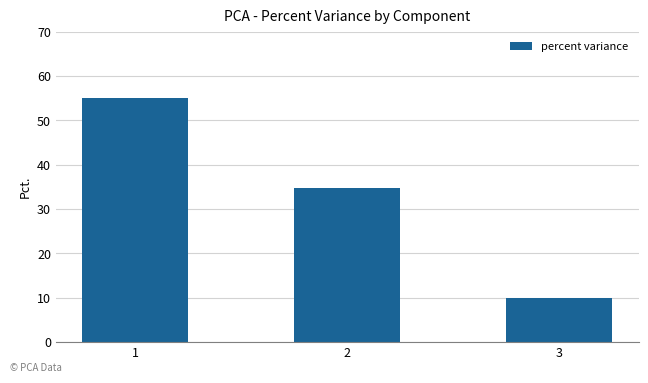

What is the sum of the values at 1 and 2?

90.0